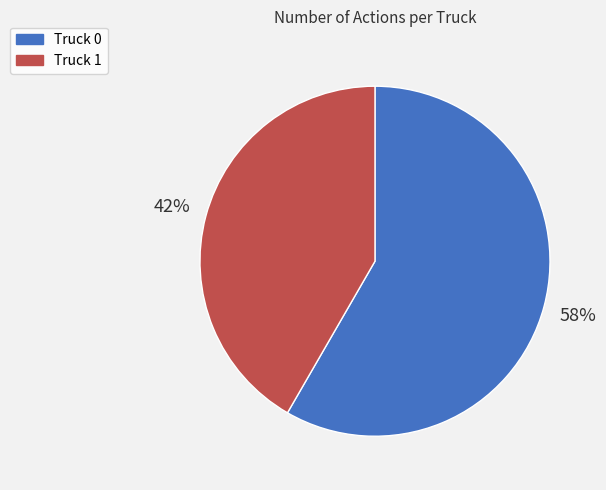

The Truck 0 slice represents 58% of the pie. True or false?

True